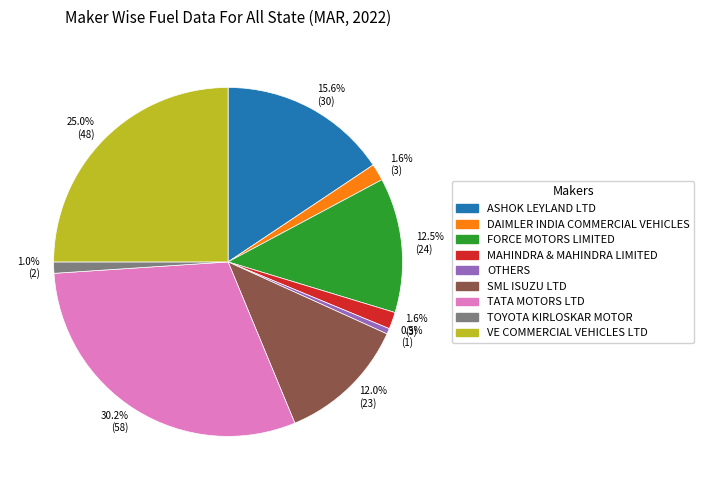

Count the number of slices in the pie.

9